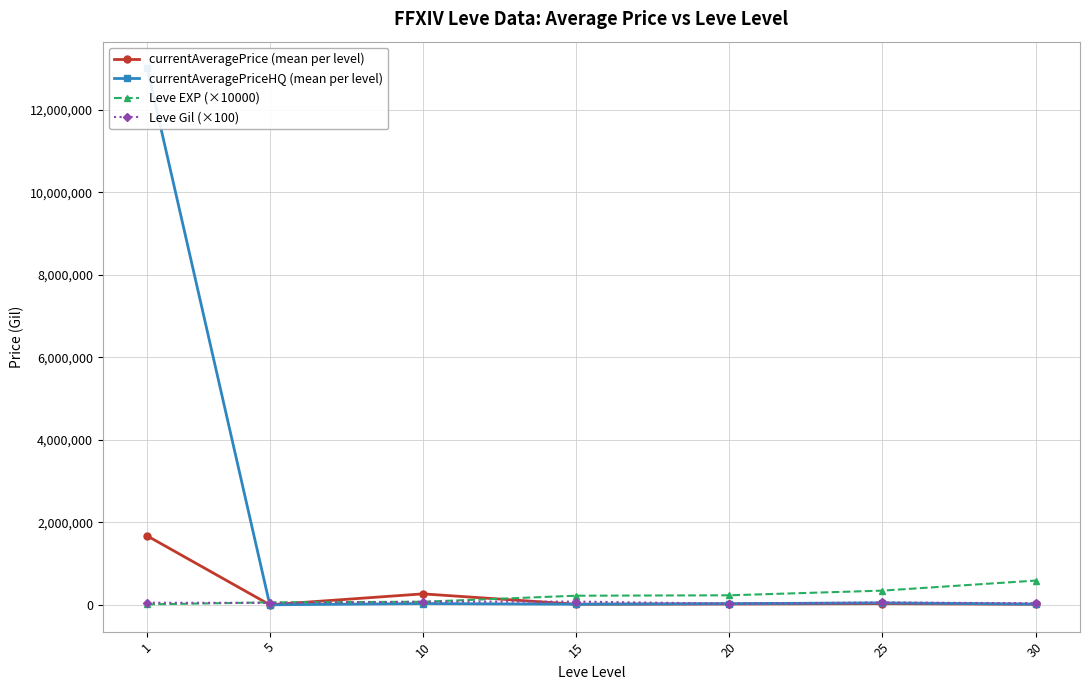

Rank the series by their maximum value, from lowest to highest.

Leve Gil (×100), Leve EXP (×10000), currentAveragePrice (mean per level), currentAveragePriceHQ (mean per level)